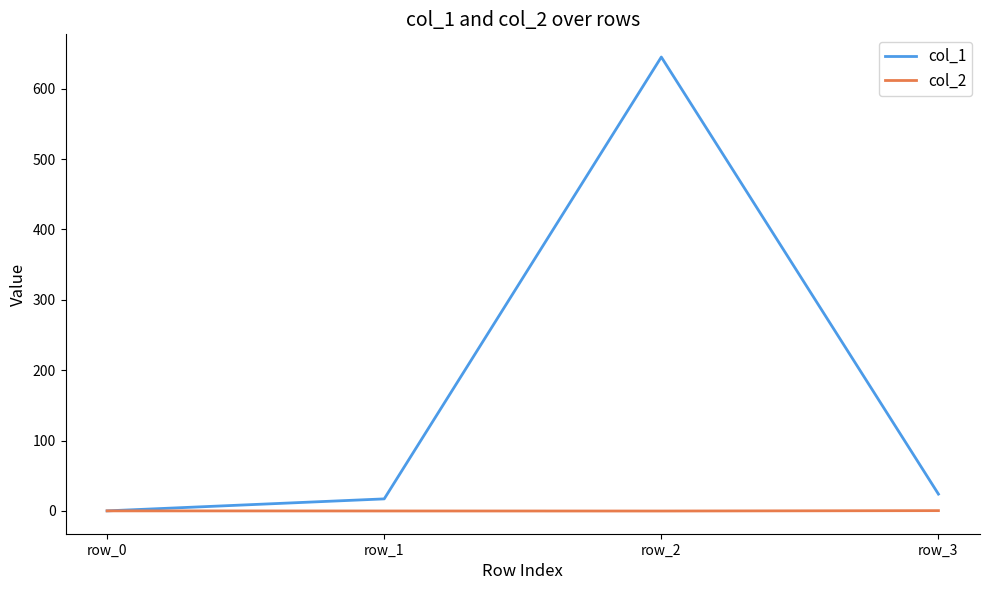

What is the sum of all col_1 values?

686.0